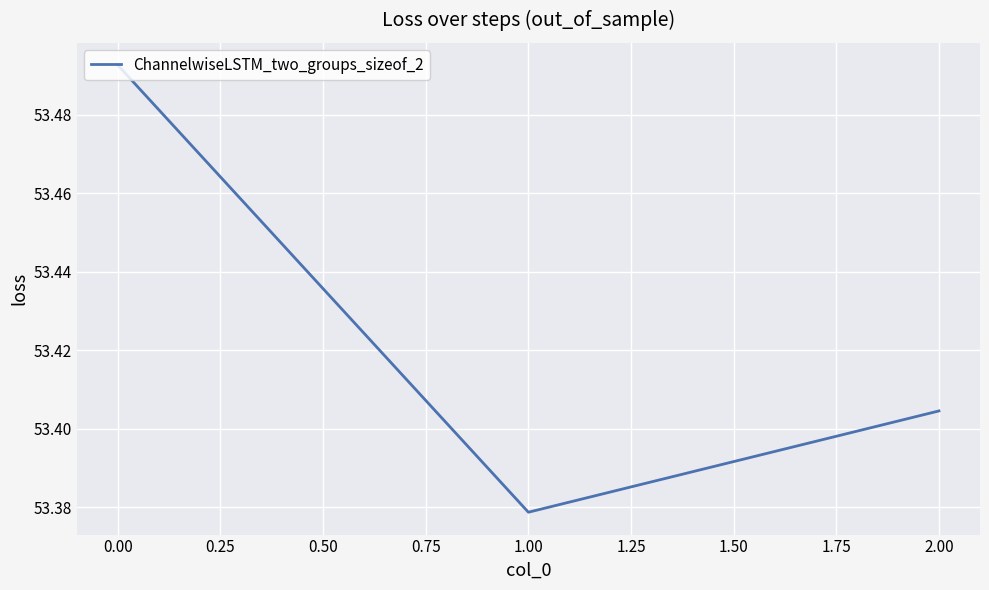

Where is the data nearest to the value 53?

1.00